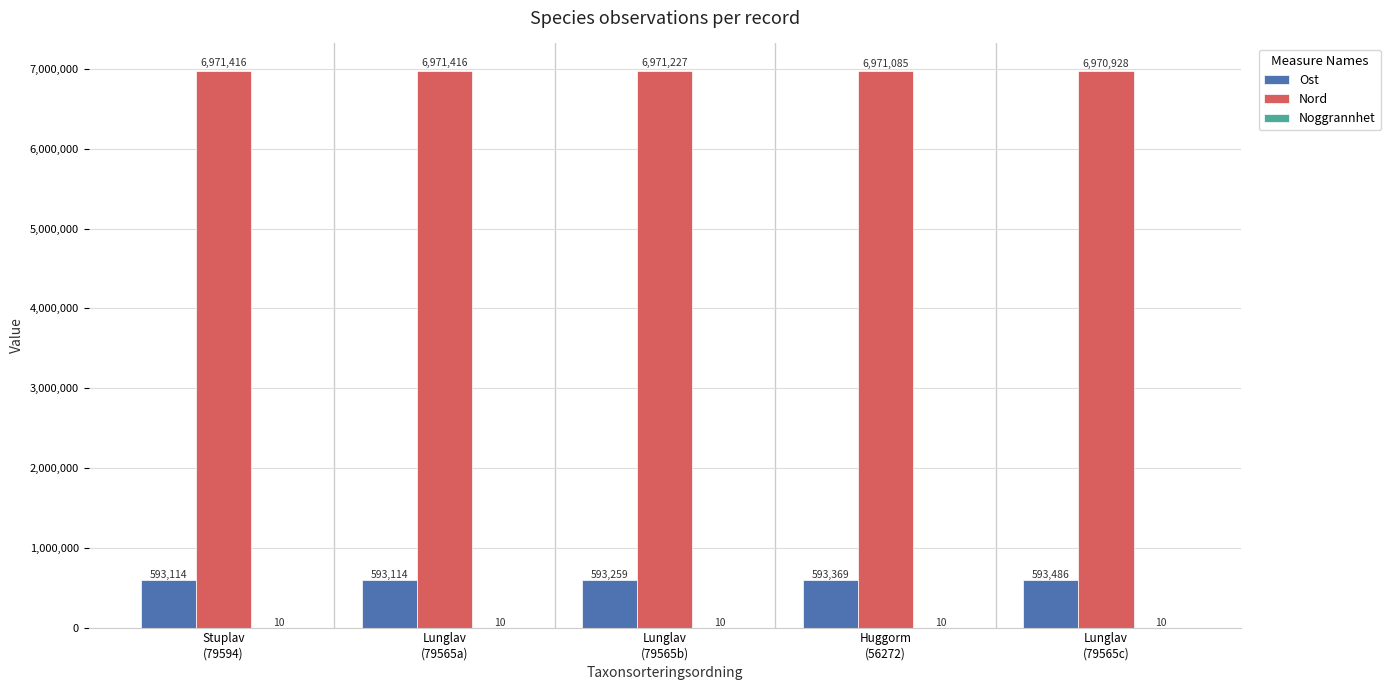

Which series has the largest total across all categories?

Nord